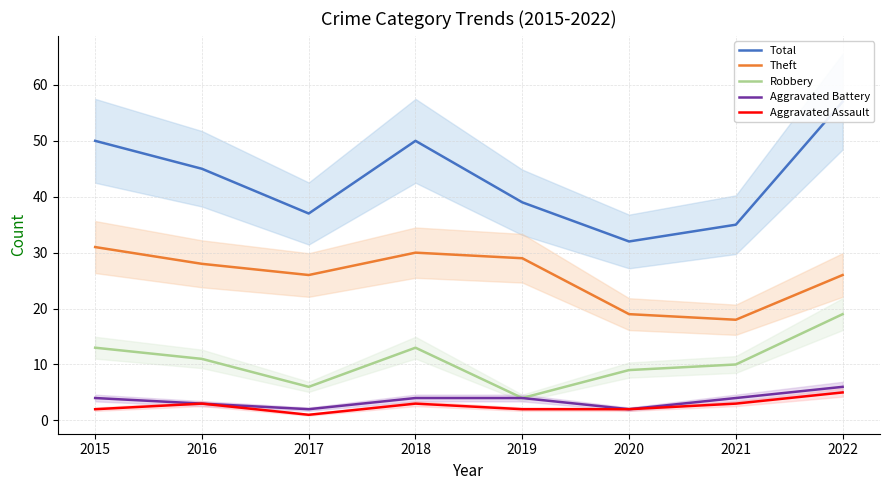

Where is Aggravated Battery nearest to the value 4?

2015